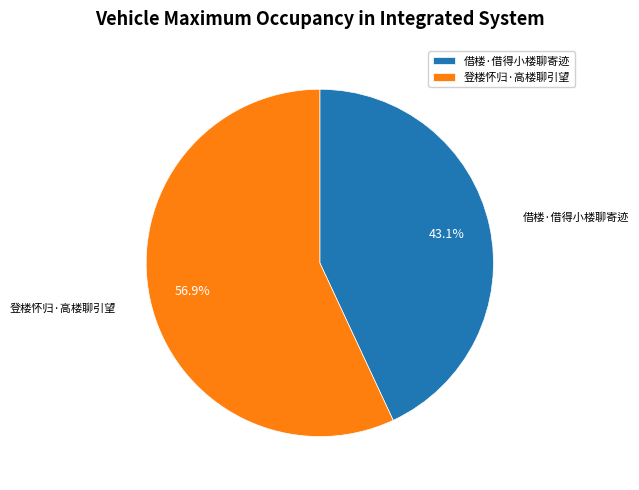

How many slices are in this pie chart?

2